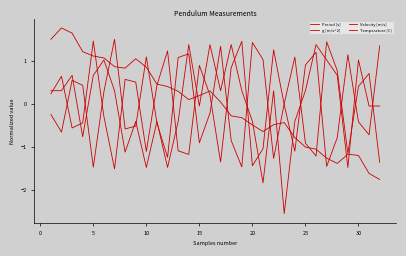

At how many categories does at least one series exceed 0?

32